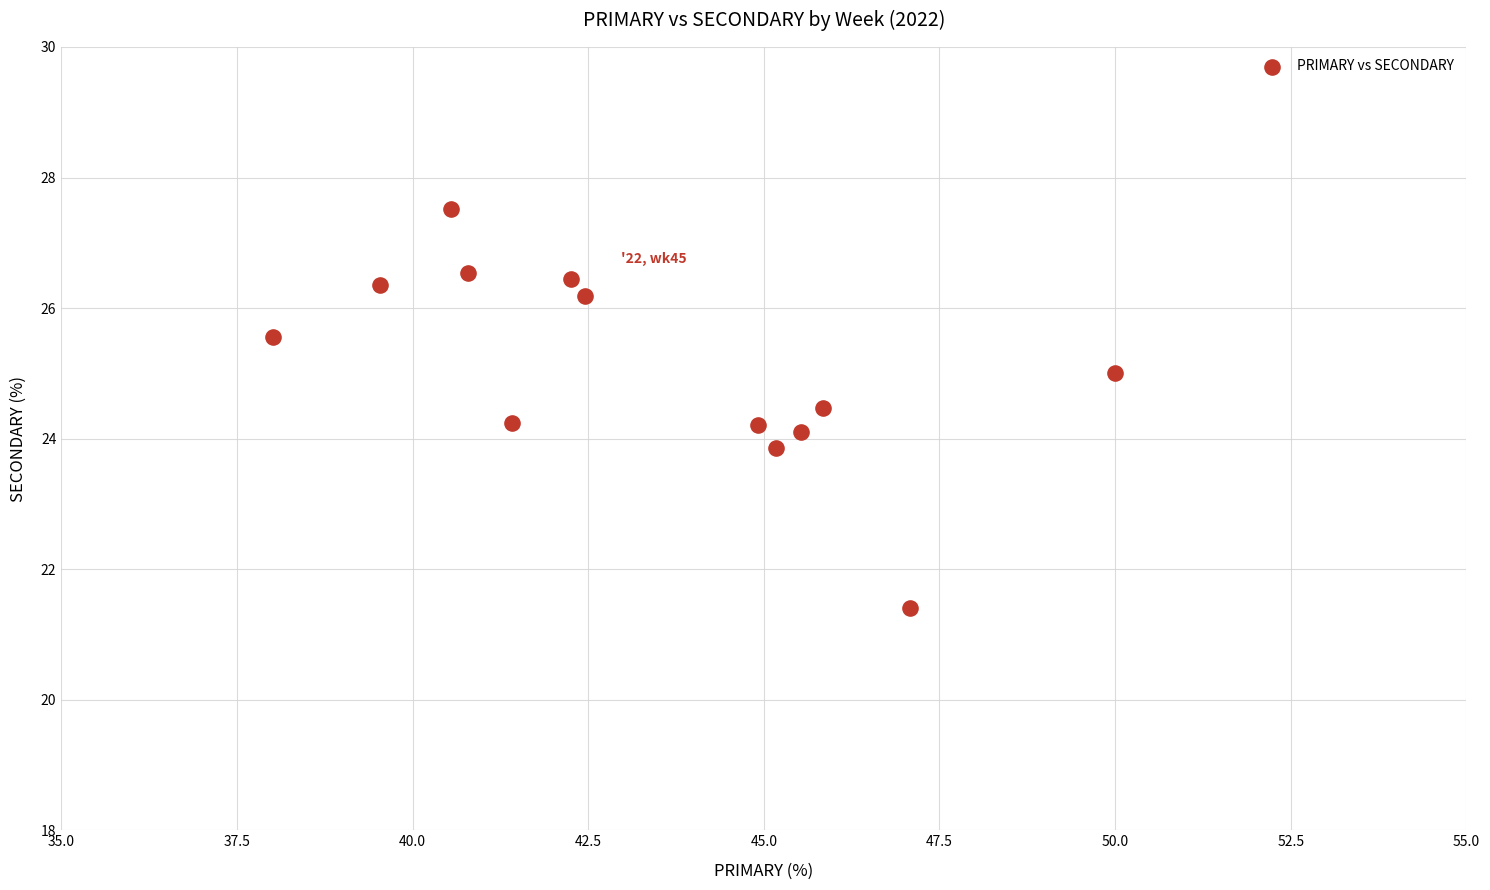

What is the range of X values (max minus min)?

12.0